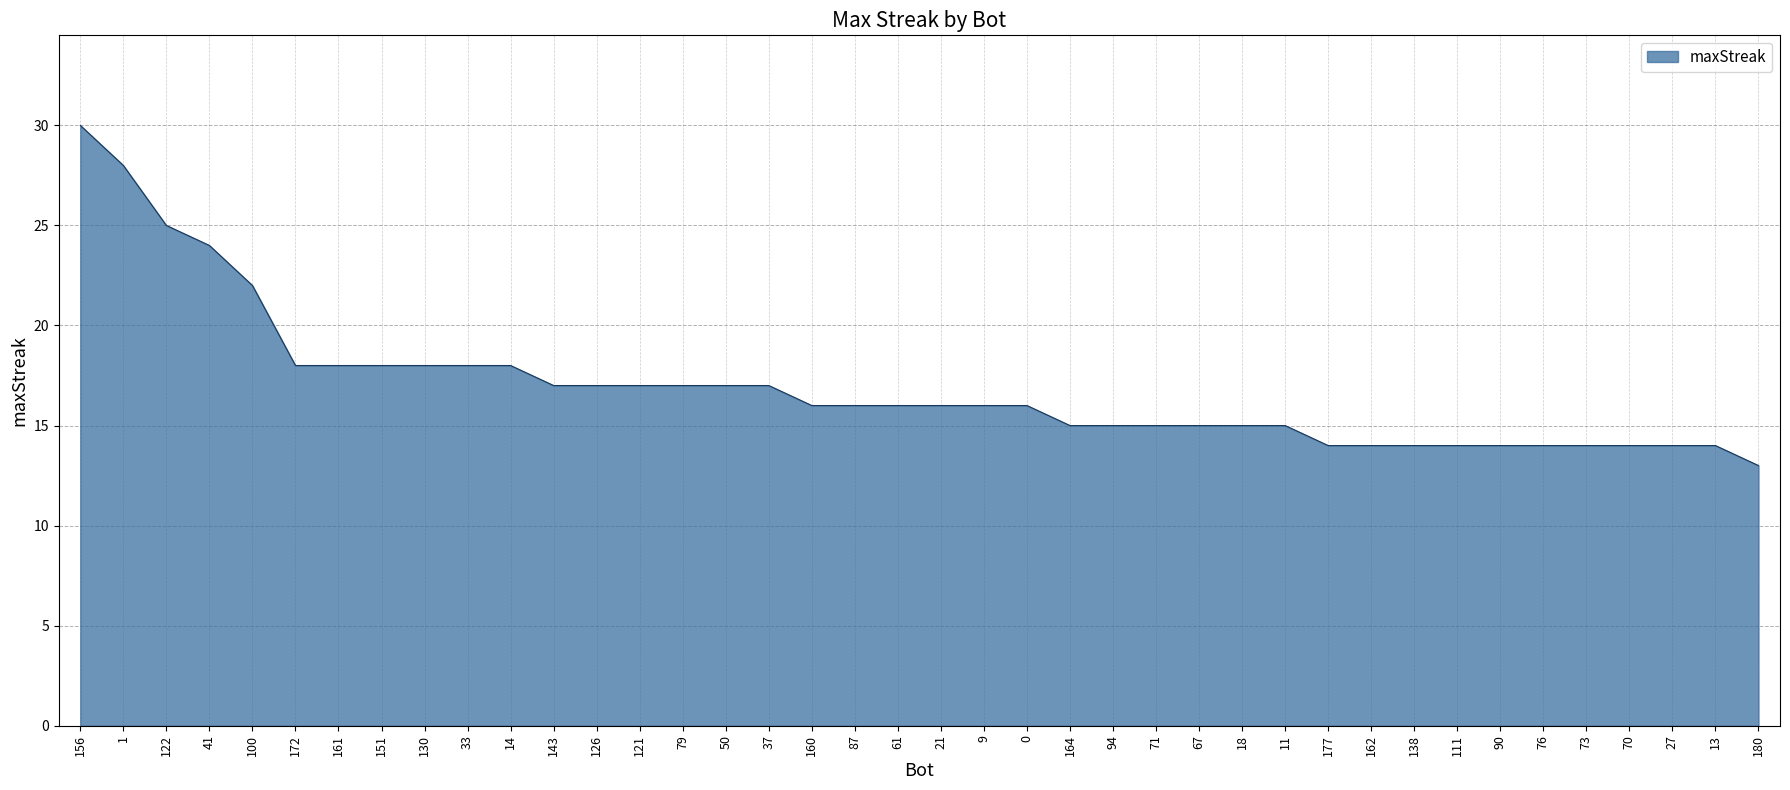

Reading left to right, extract all data points from this chart.

30	28	25	24	22	18	18	18	18	18	18	17	17	17	17	17	17	16	16	16	16	16	16	15	15	15	15	15	15	14	14	14	14	14	14	14	14	14	14	13